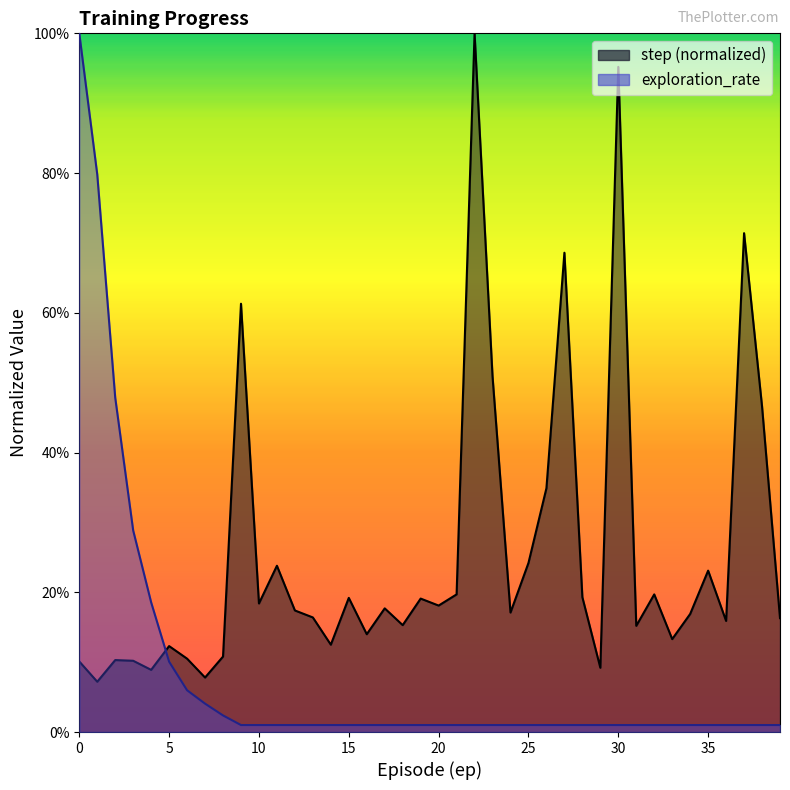

Reading left to right, what are all the values shown in this chart?

step: 0.1	0.1	0.1	0.1	0.1	0.1	0.1	0.1	0.1	0.6	0.2	0.2	0.2	0.2	0.1	0.2	0.1	0.2	0.2	0.2	0.2	0.2	1.0	0.5	0.2	0.2	0.3	0.7	0.2	0.1	1.0	0.2	0.2	0.1	0.2	0.2	0.2	0.7	0.5	0.2
exploration_rate: 1.0	0.8	0.5	0.3	0.2	0.1	0.1	0.0	0.0	0.0	0.0	0.0	0.0	0.0	0.0	0.0	0.0	0.0	0.0	0.0	0.0	0.0	0.0	0.0	0.0	0.0	0.0	0.0	0.0	0.0	0.0	0.0	0.0	0.0	0.0	0.0	0.0	0.0	0.0	0.0